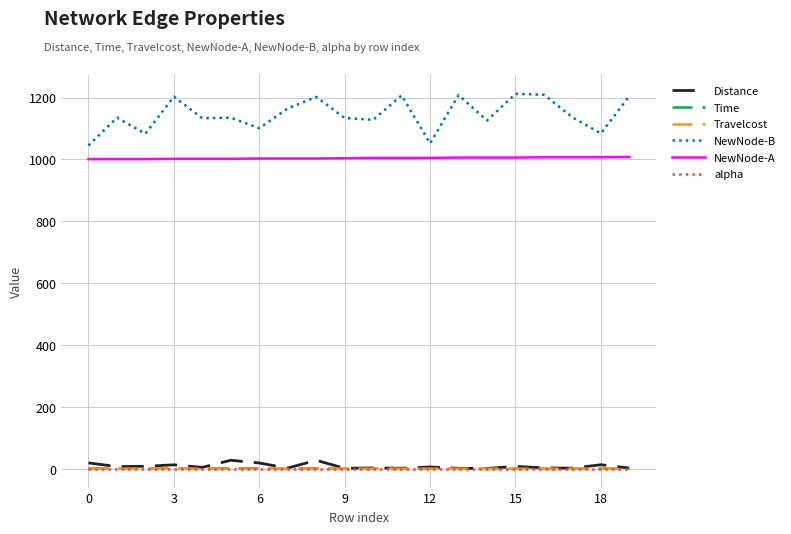

True or false: NewNode-A and Travelcost intersect in this chart.

False